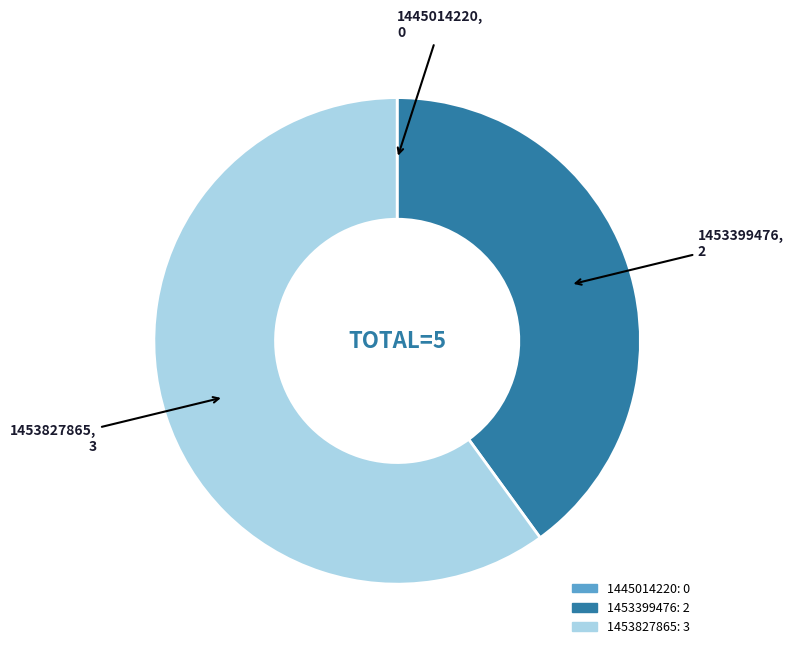

Is there a majority slice in this chart?

Yes